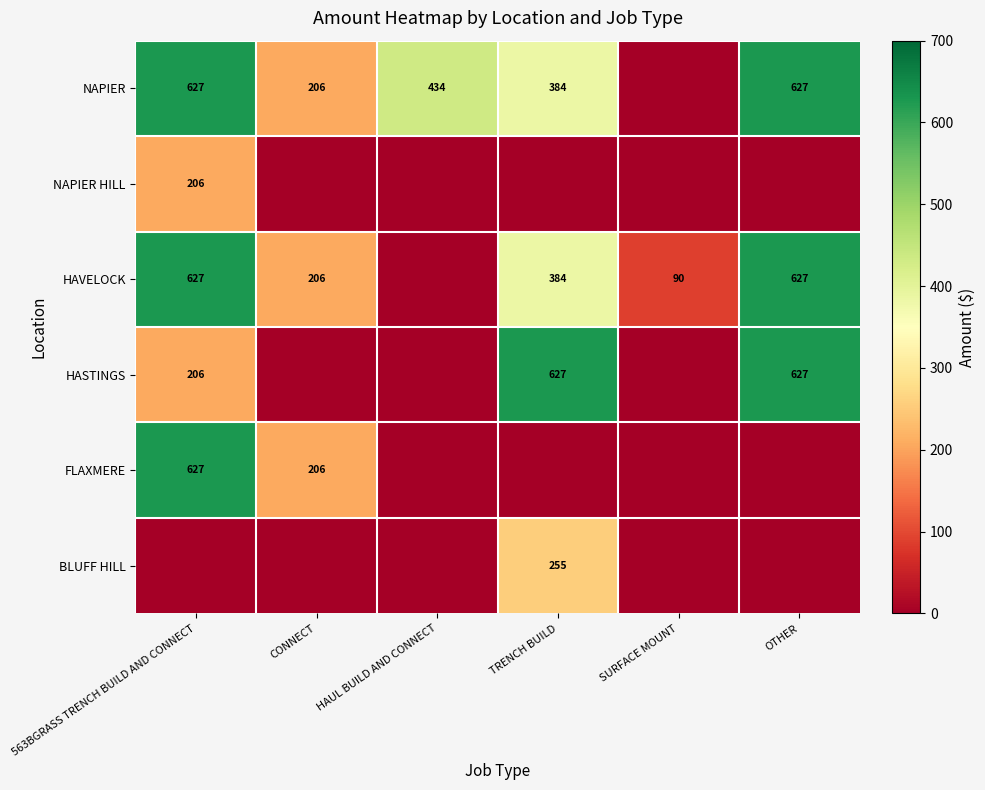

Count the number of categories in the chart.

6